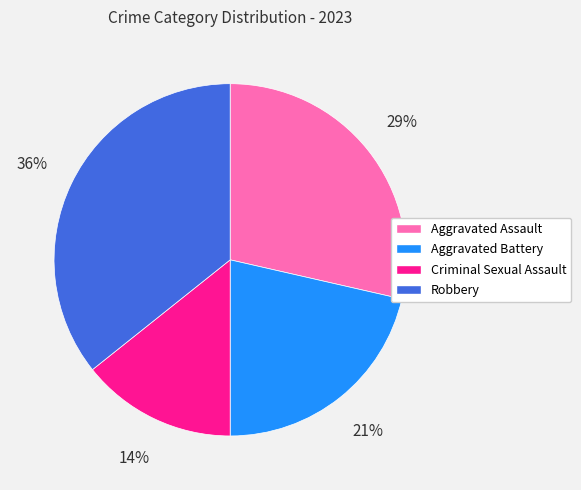

Is there any slice that represents more than half of the pie?

No